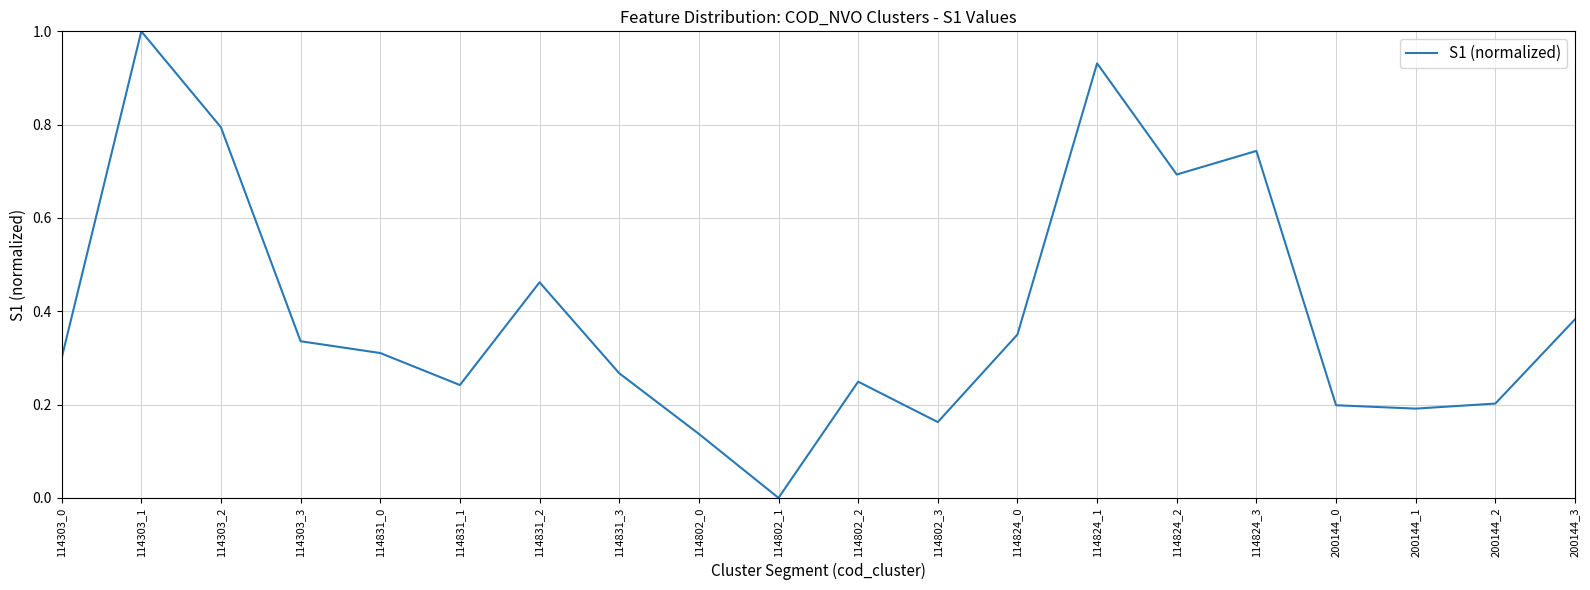

Which category has the lowest value across all series?

114802_1